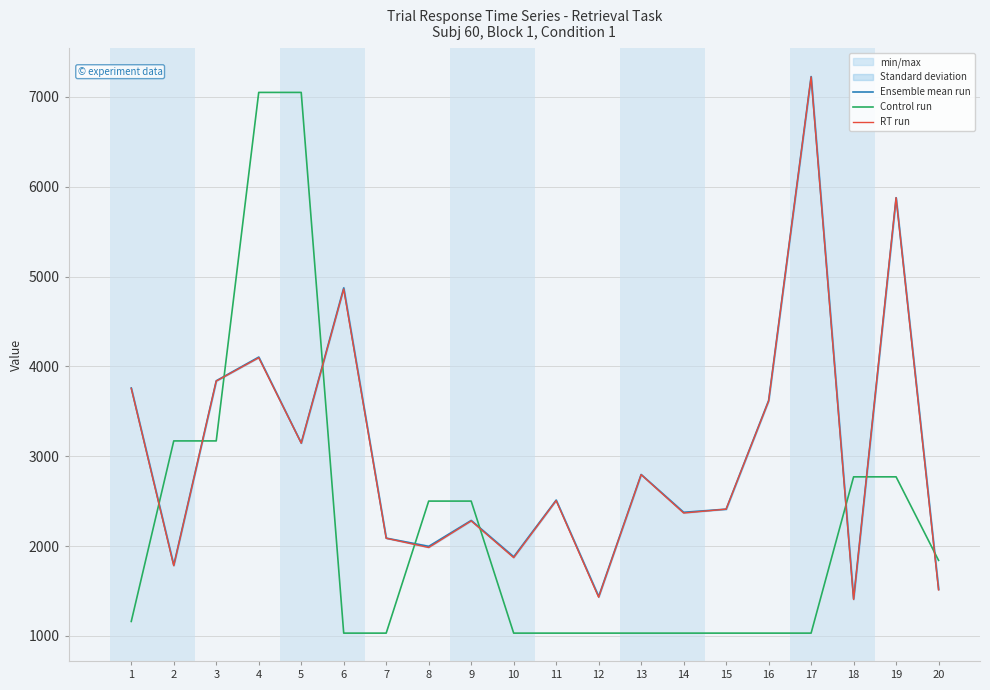

What is the difference between the Ensemble mean run values at 12 and 18?

26.0